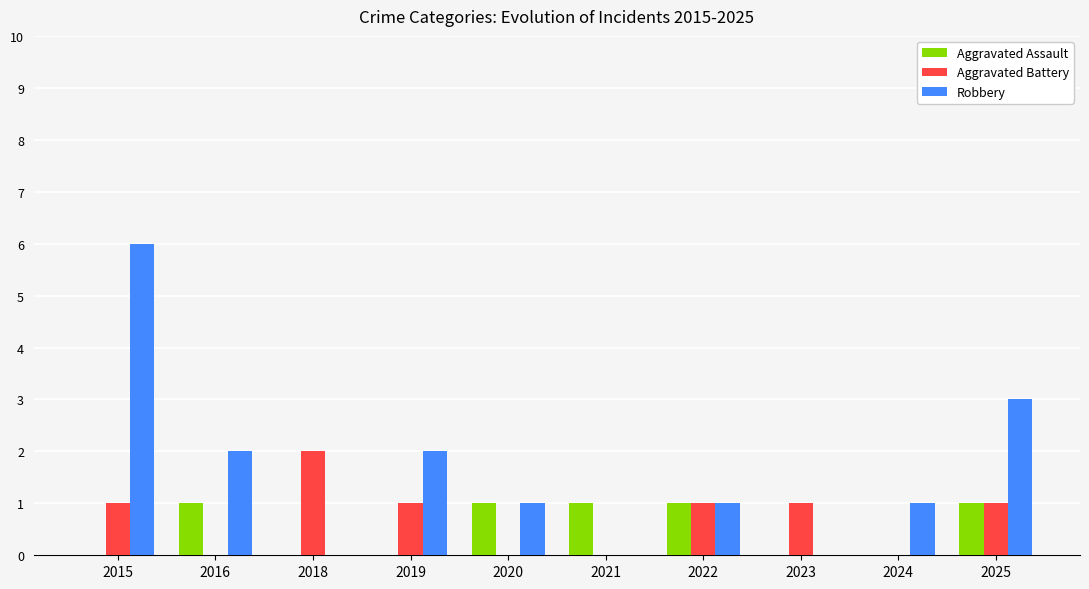

What is the sum of all Aggravated Battery values?

7